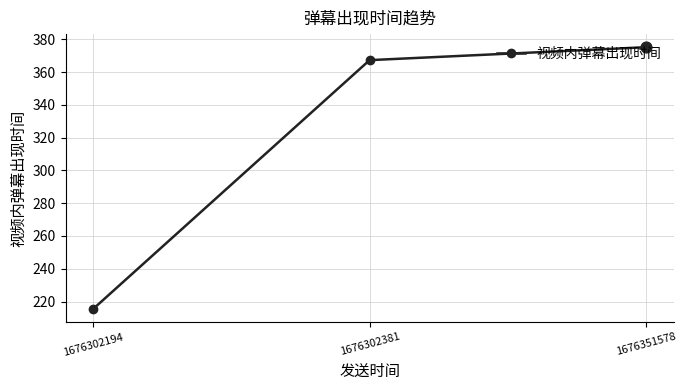

Between 1676351578 and 1676302381, which is larger?

1676351578